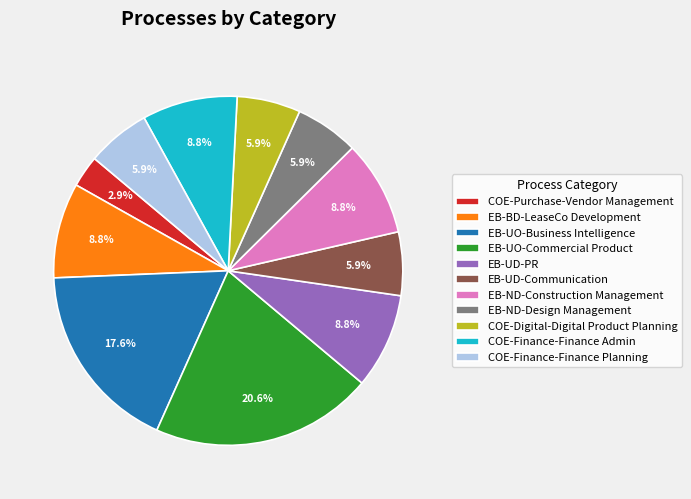

What is the total percentage of EB-UD-PR and COE-Digital-Digital Product Planning?

14.7%